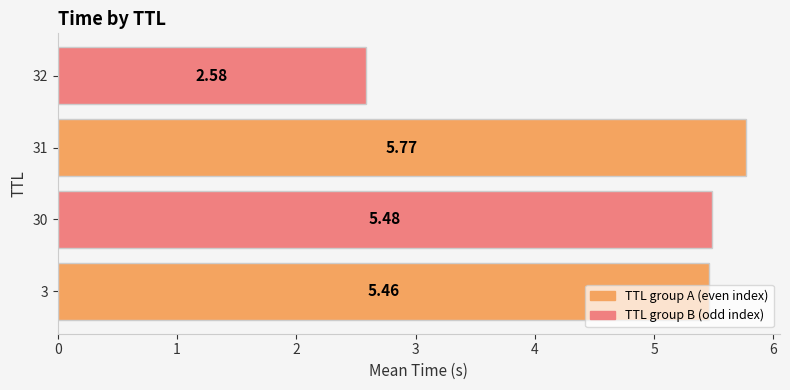

Which category has the highest value across all series?

31